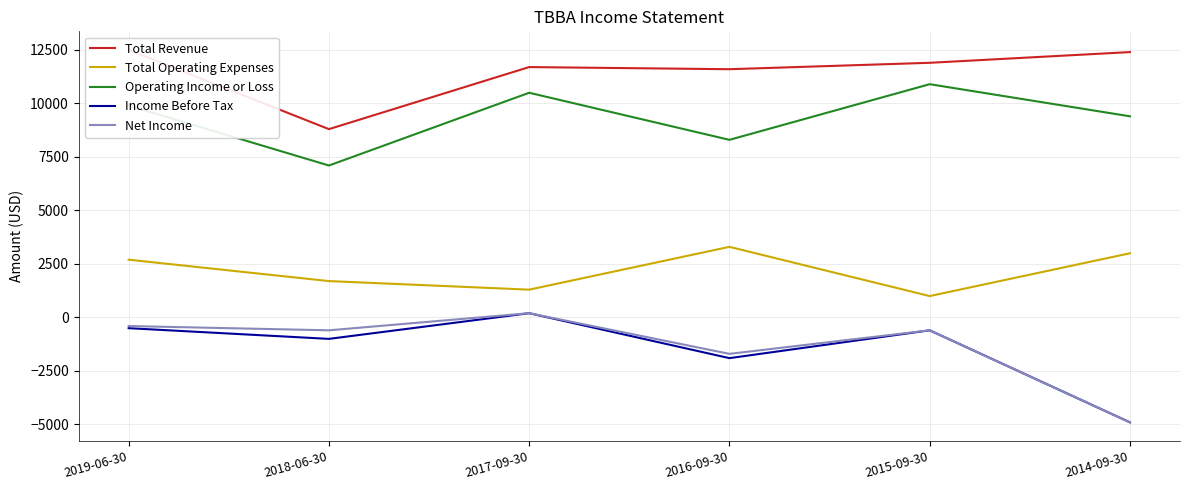

Rank the series at 2015-09-30 from highest to lowest value.

Total Revenue, Operating Income or Loss, Total Operating Expenses, Income Before Tax, Net Income